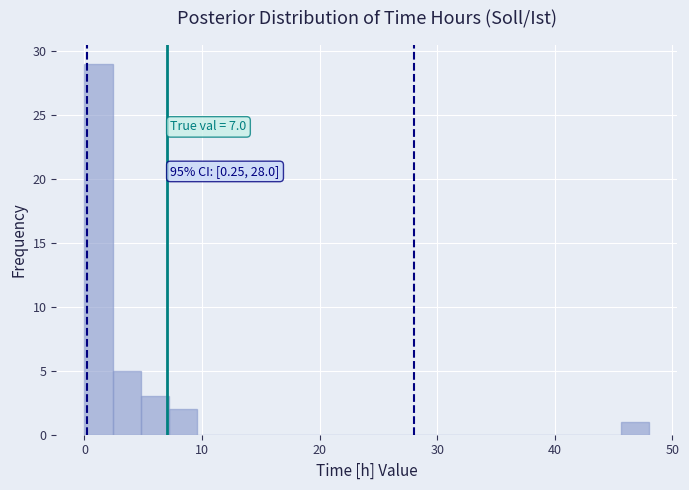

Read against the x-axis, roughly where is the centre of the tallest bar?

1